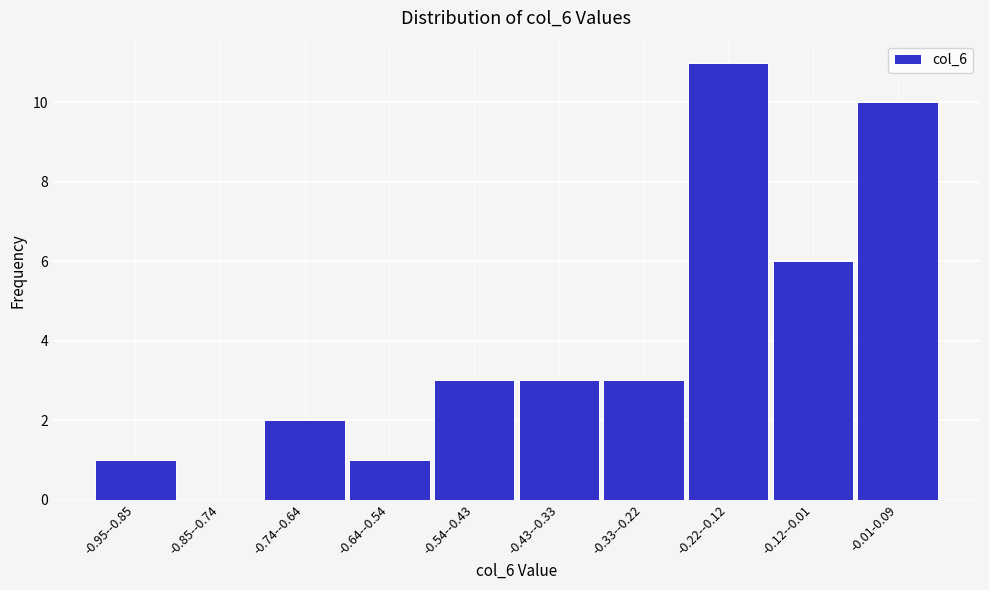

Reading left to right, what are all the values shown in this chart?

-0.95--0.85=1	-0.85--0.74=0	-0.74--0.64=2	-0.64--0.54=1	-0.54--0.43=3	-0.43--0.33=3	-0.33--0.22=3	-0.22--0.12=11	-0.12--0.01=6	-0.01-0.09=10